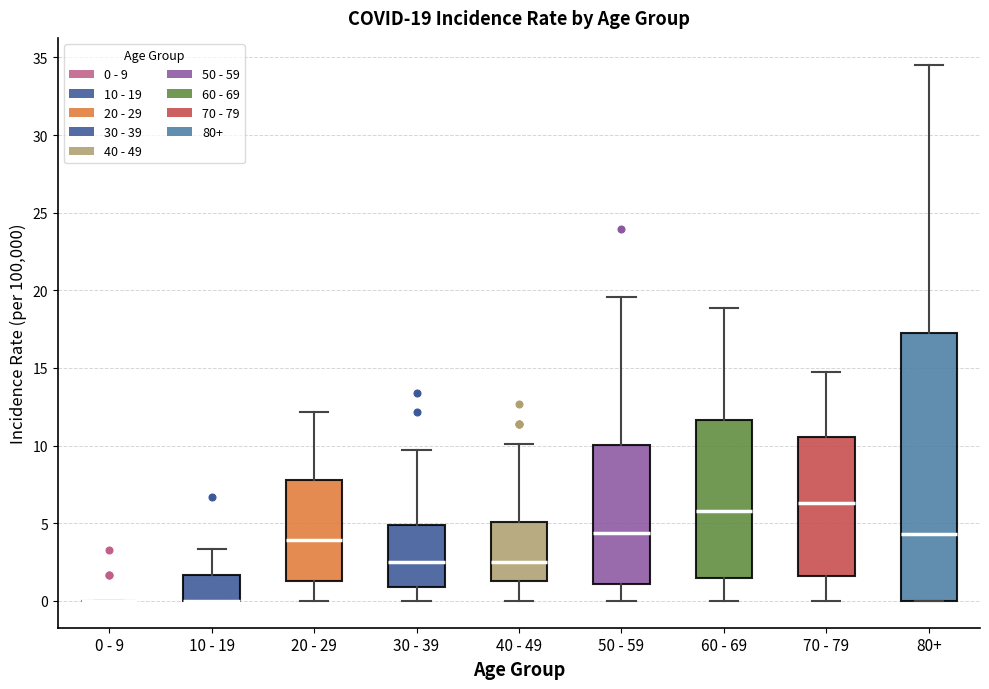

Comparing the boxes themselves (not the whiskers), which one is the tallest?

80+